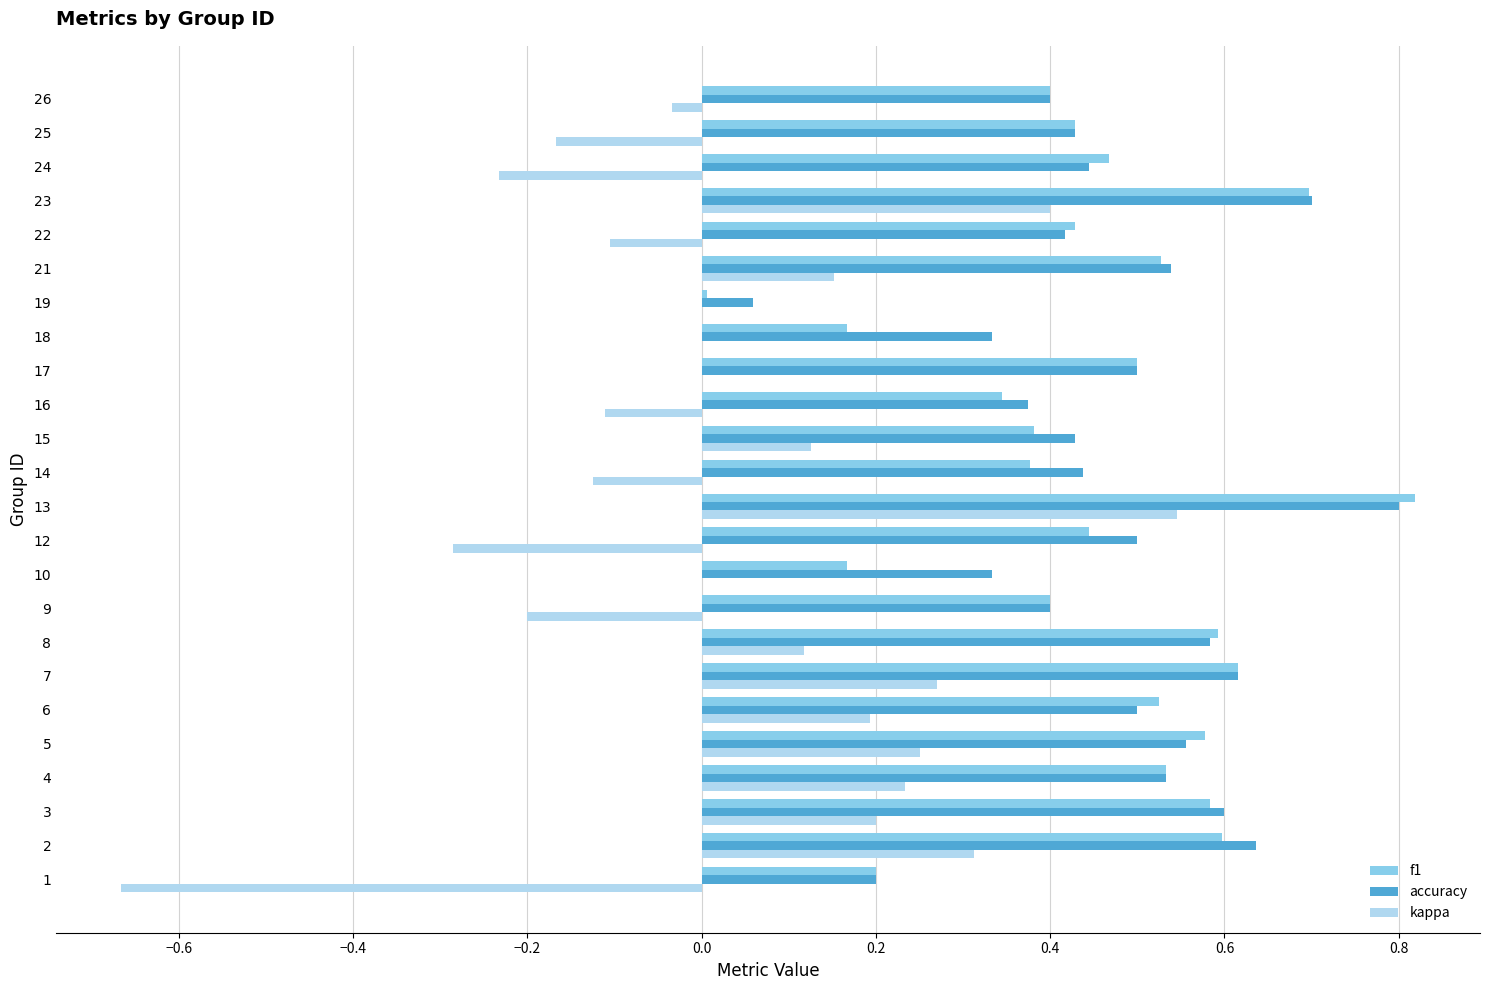

What are all the series names shown in the legend?

f1, accuracy, kappa